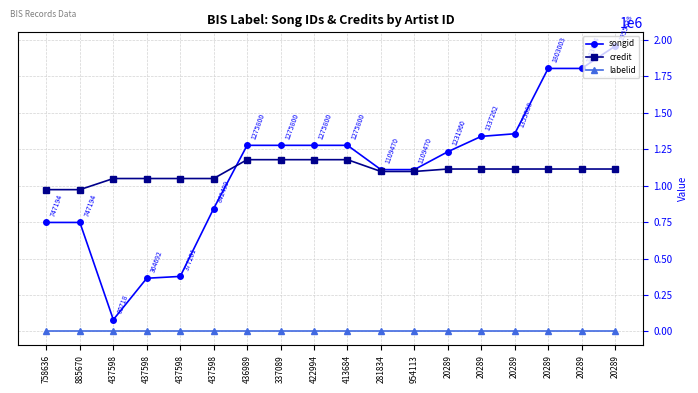

List the labels in order of songid value, largest first.

20289, 20289, 20289, 20289, 20289, 436989, 337089, 422994, 413684, 20289, 281834, 954113, 437598, 758636, 885670, 437598, 437598, 437598